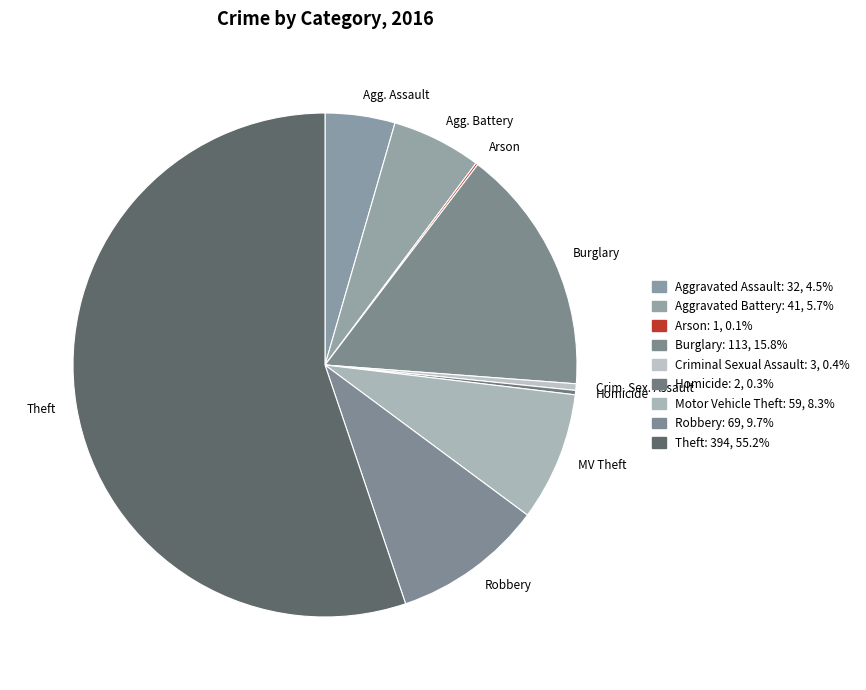

Combined, do Arson and Criminal Sexual Assault account for over 50%?

No